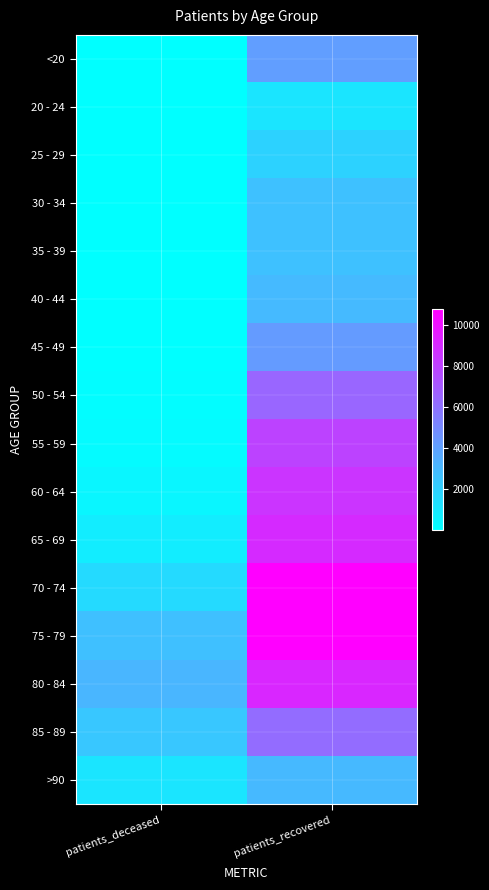

Reading left to right, transcribe all the data shown in this chart.

<20: patients_deceased=15	patients_recovered=4106
20 - 24: patients_deceased=3	patients_recovered=1120
25 - 29: patients_deceased=3	patients_recovered=1912
30 - 34: patients_deceased=16	patients_recovered=2617
35 - 39: patients_deceased=17	patients_recovered=2651
40 - 44: patients_deceased=23	patients_recovered=2921
45 - 49: patients_deceased=45	patients_recovered=4216
50 - 54: patients_deceased=118	patients_recovered=6471
55 - 59: patients_deceased=207	patients_recovered=7948
60 - 64: patients_deceased=405	patients_recovered=8581
65 - 69: patients_deceased=793	patients_recovered=8971
70 - 74: patients_deceased=1599	patients_recovered=10769
75 - 79: patients_deceased=2689	patients_recovered=10781
80 - 84: patients_deceased=3102	patients_recovered=9166
85 - 89: patients_deceased=2387	patients_recovered=6202
>90: patients_deceased=1118	patients_recovered=2967